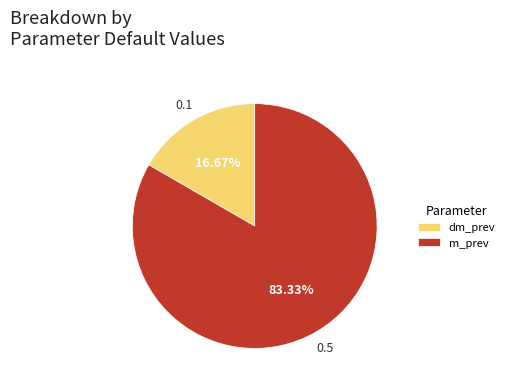

Do m_prev and dm_prev together represent more than half of the pie?

Yes